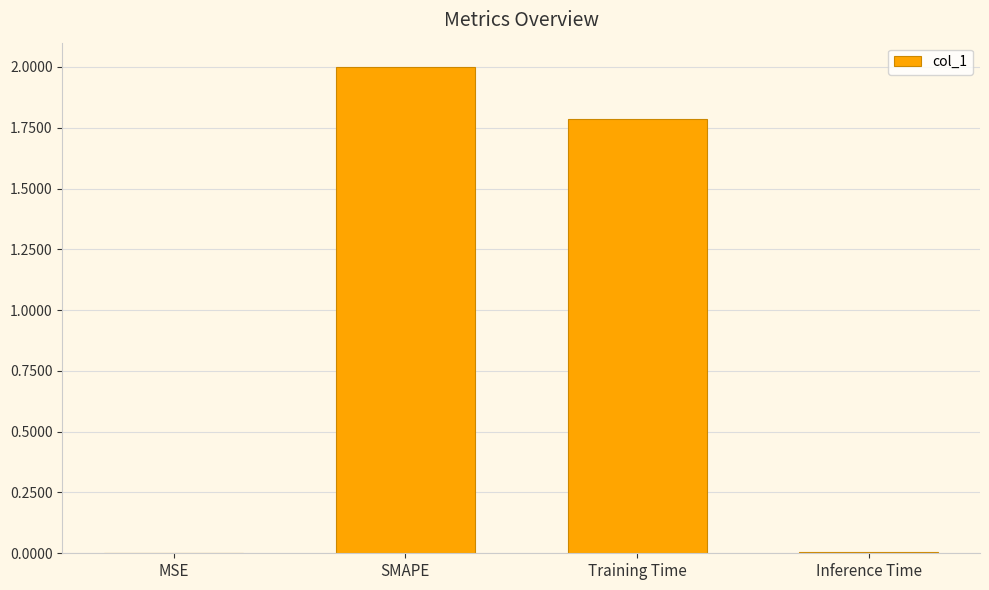

Where does the data first go above 1?

SMAPE